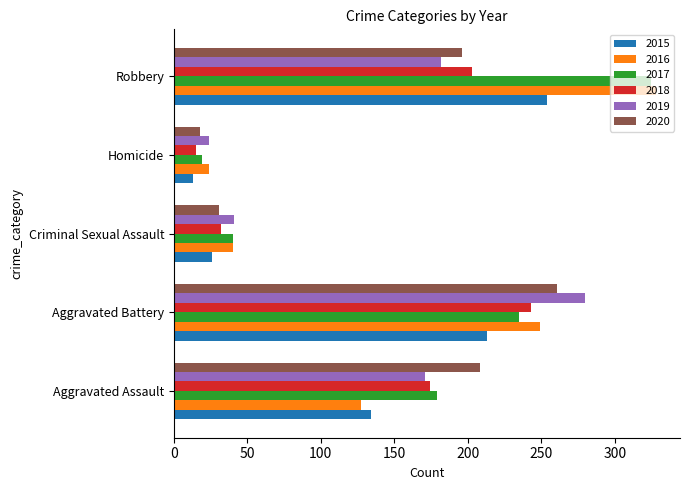

Rank the categories by 2019 value from lowest to highest.

Homicide, Criminal Sexual Assault, Aggravated Assault, Robbery, Aggravated Battery